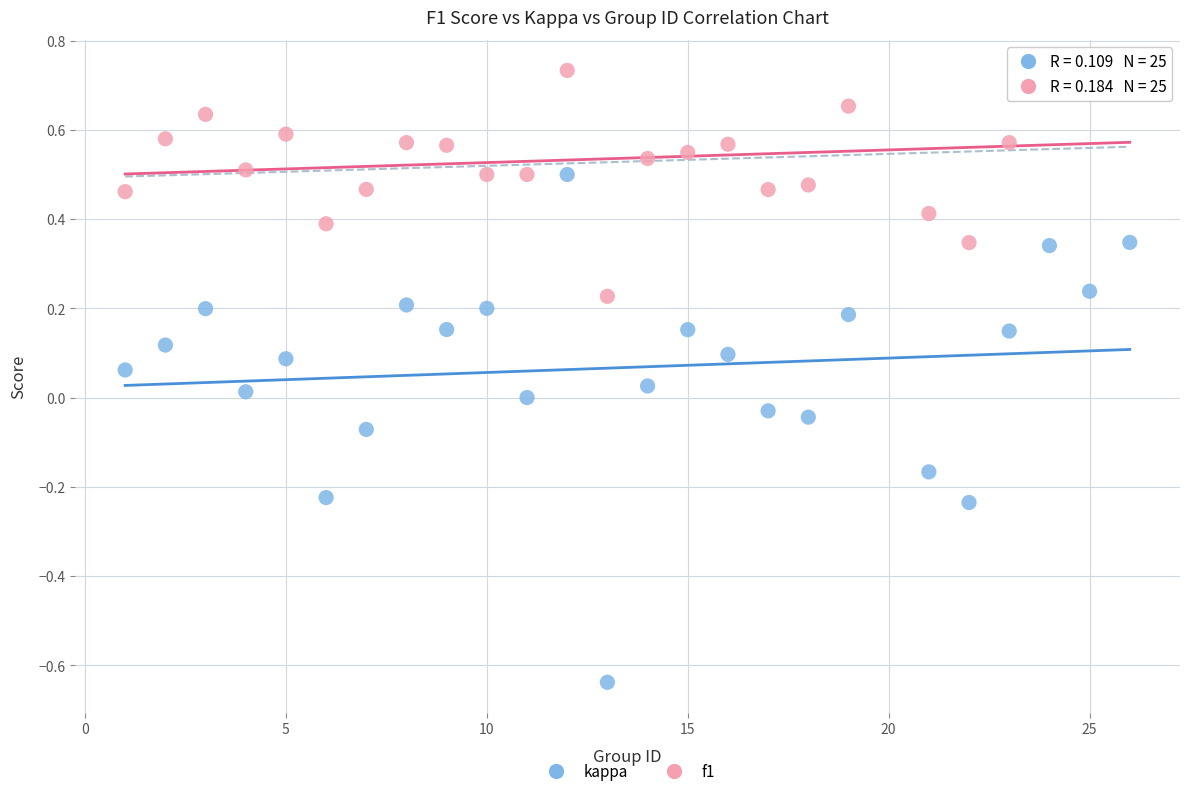

Across all data points, what is the range of X values (max minus min)?

25.0